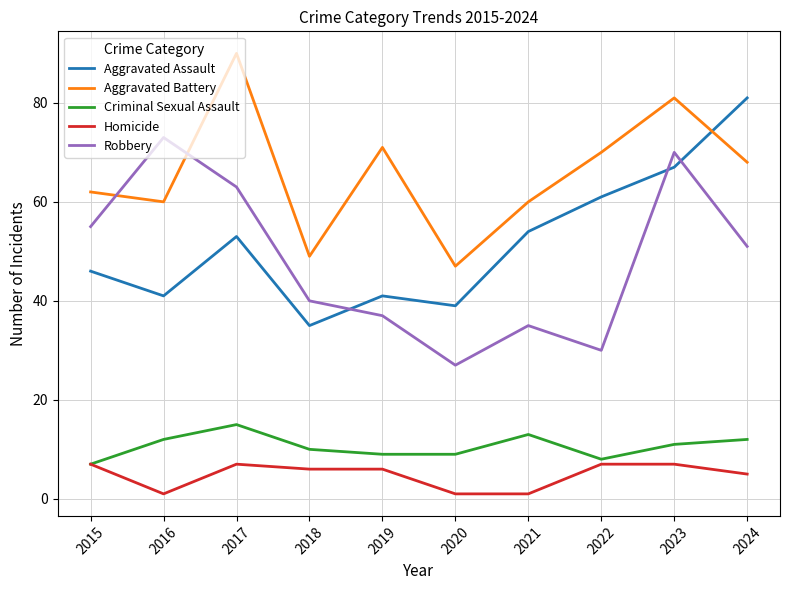

Reading left to right, transcribe all the data shown in this chart.

Aggravated Assault: 46	41	53	35	41	39	54	61	67	81
Aggravated Battery: 62	60	90	49	71	47	60	70	81	68
Criminal Sexual Assault: 7	12	15	10	9	9	13	8	11	12
Homicide: 7	1	7	6	6	1	1	7	7	5
Robbery: 55	73	63	40	37	27	35	30	70	51